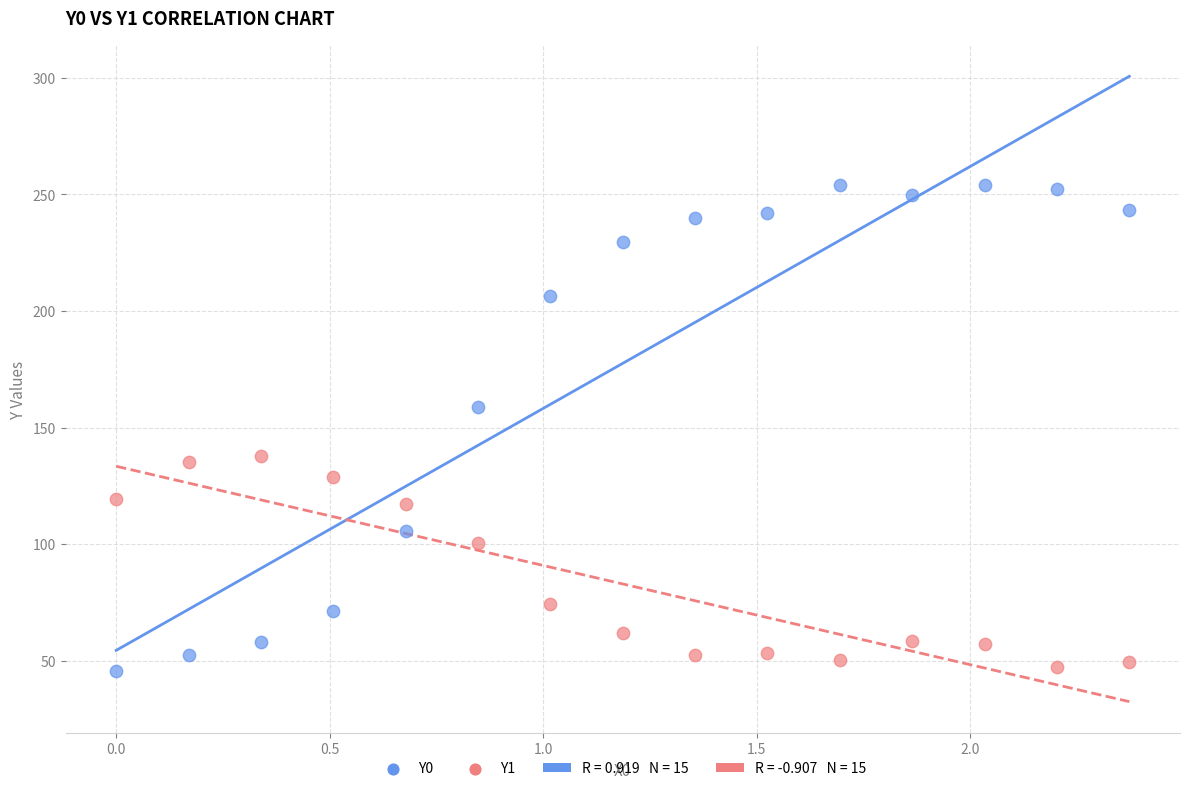

Which series has the largest Y range (max minus min)?

Y0